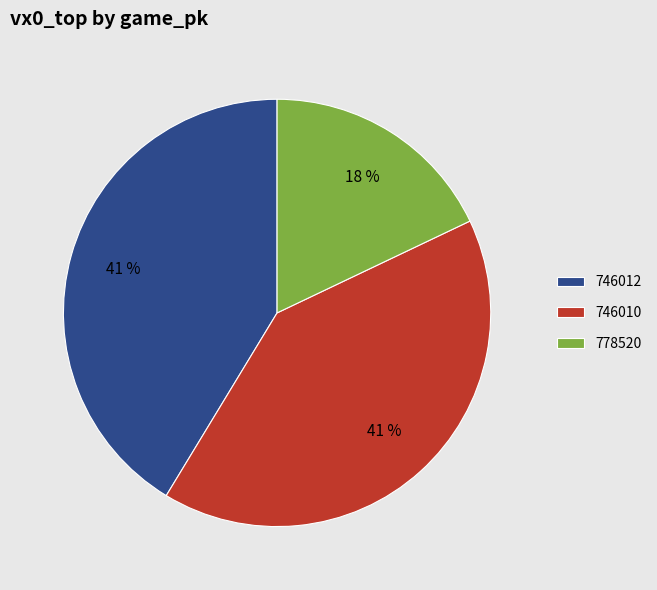

Which category has the smallest portion of the pie?

778520